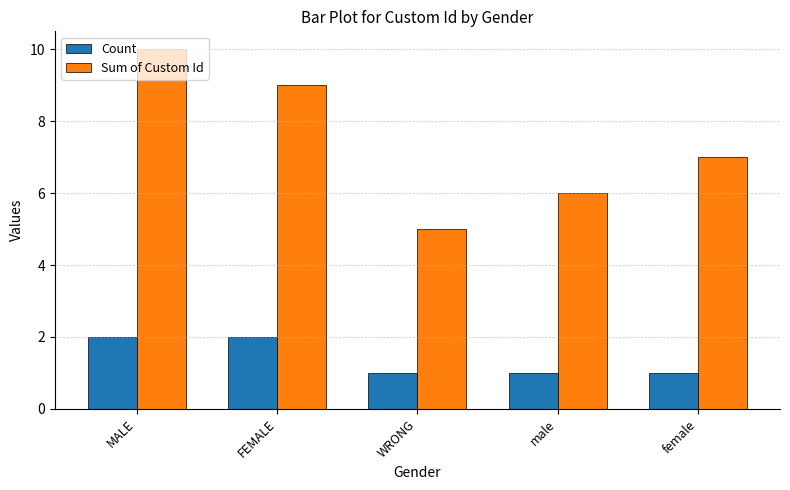

How many Count values are between 1 and 2?

5